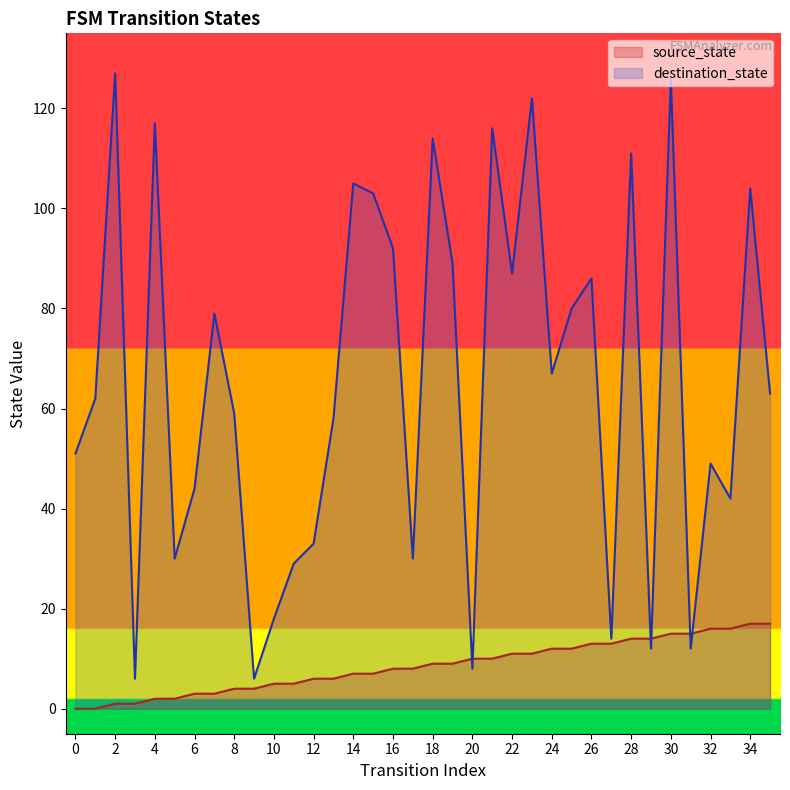

What is the sum of all destination_state values?

2351